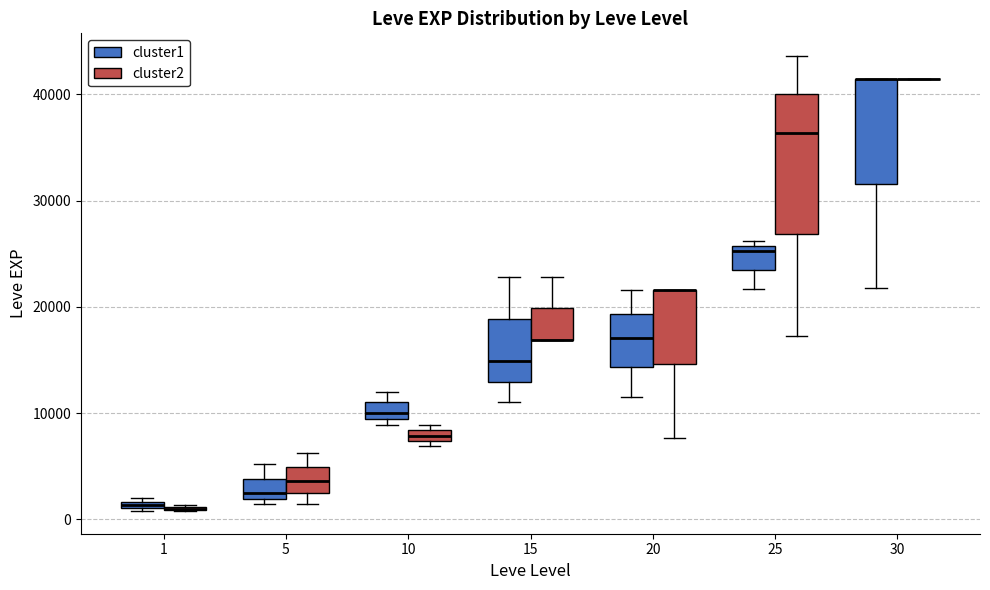

Which box is the tallest, from its lower edge to its upper edge?

25 (cluster2)